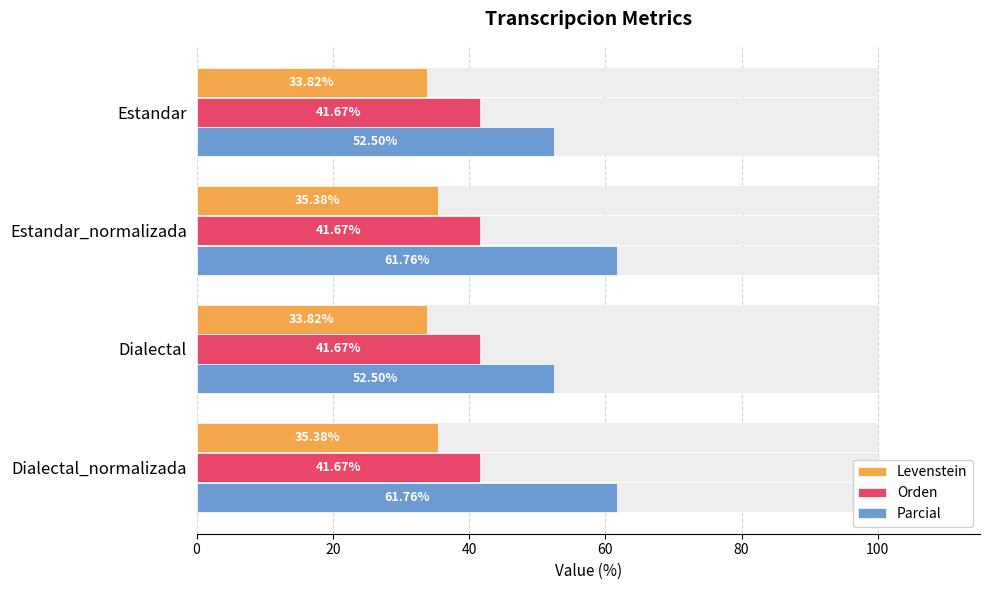

What is the difference between the maximum and minimum values in the Parcial series?

9.3